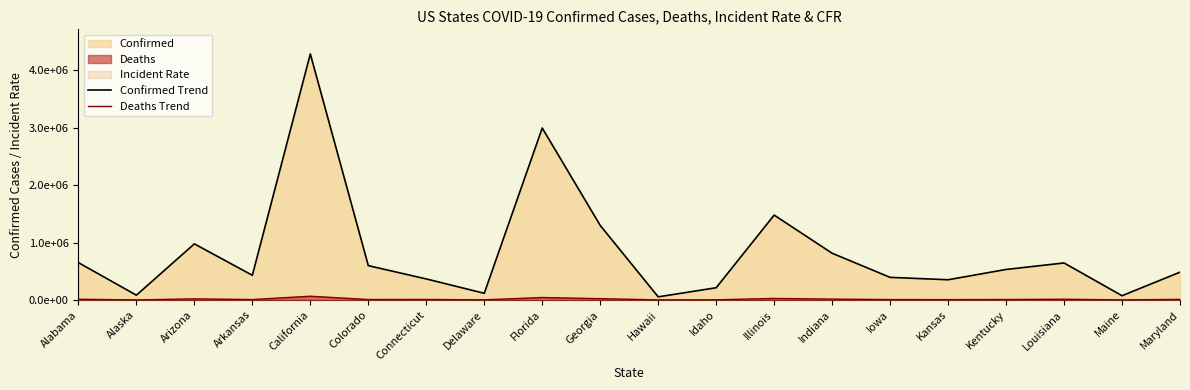

At which category does the chart reach its minimum across all series?

Alaska